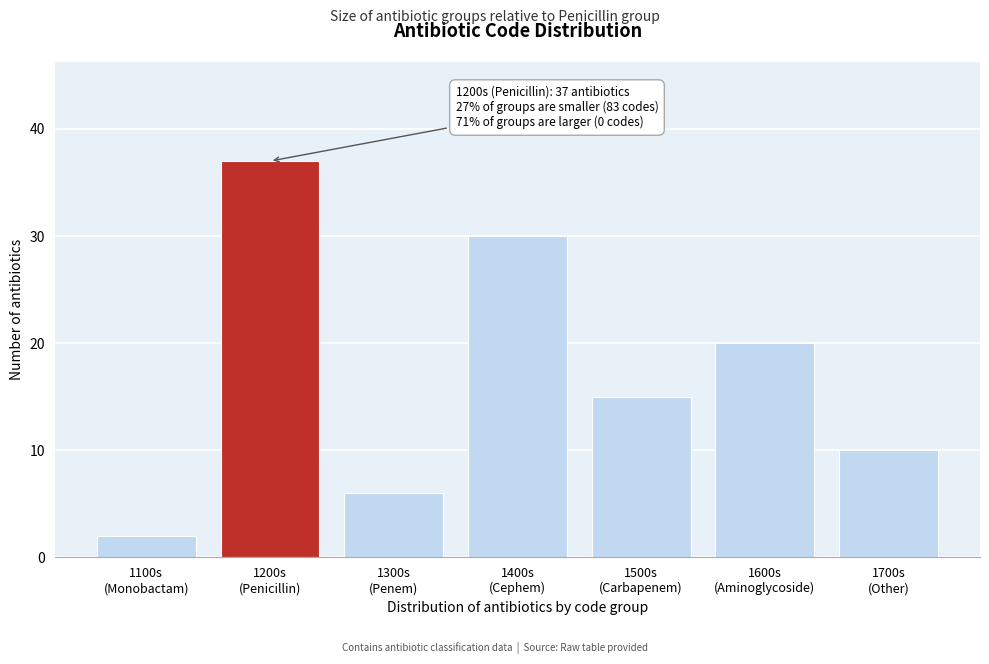

Reading left to right, transcribe all the data shown in this chart.

2	37	6	30	15	20	10